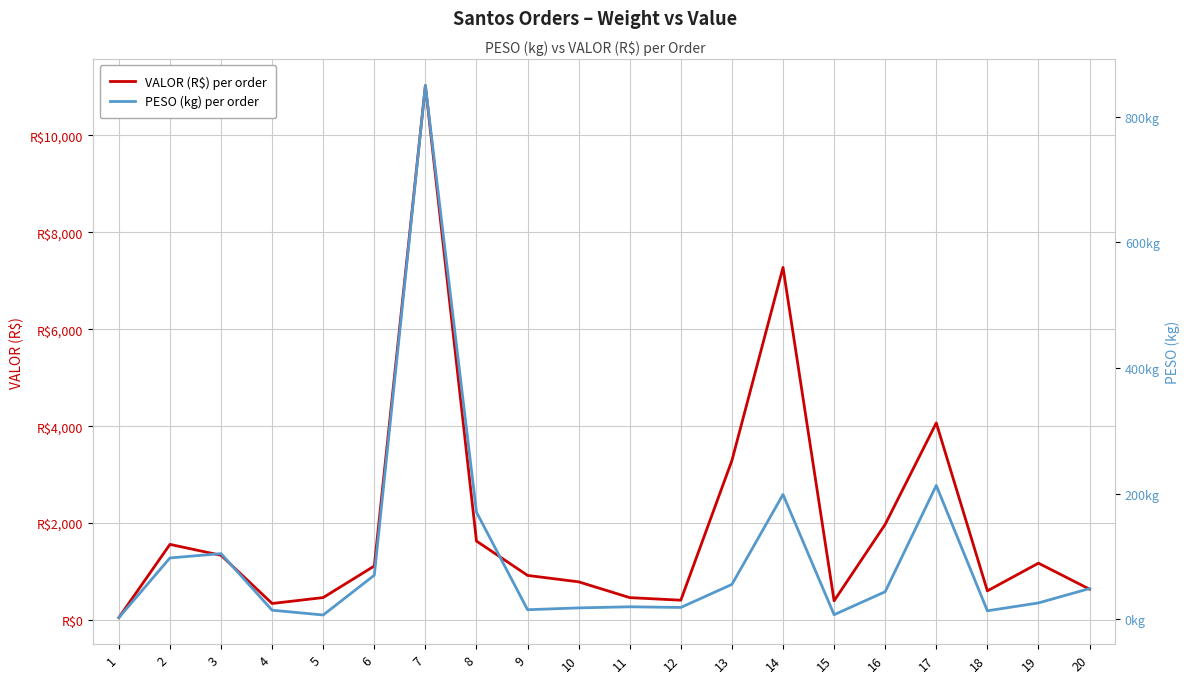

How many lines are shown in the chart?

2